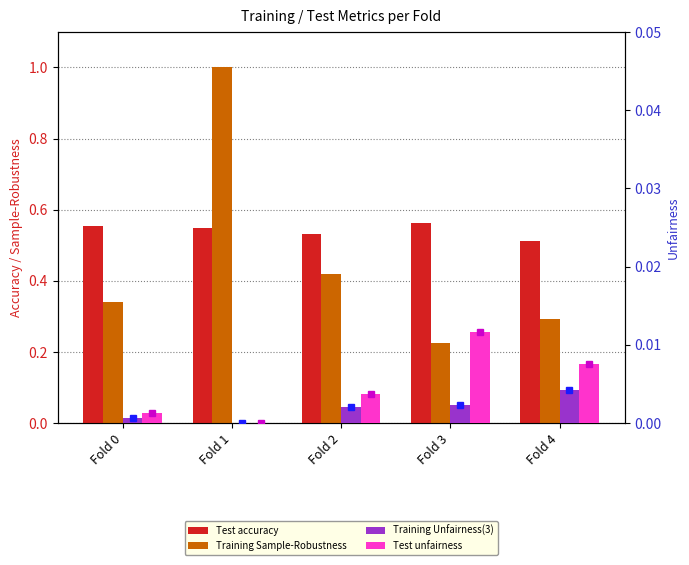

How many groups of bars are there?

5